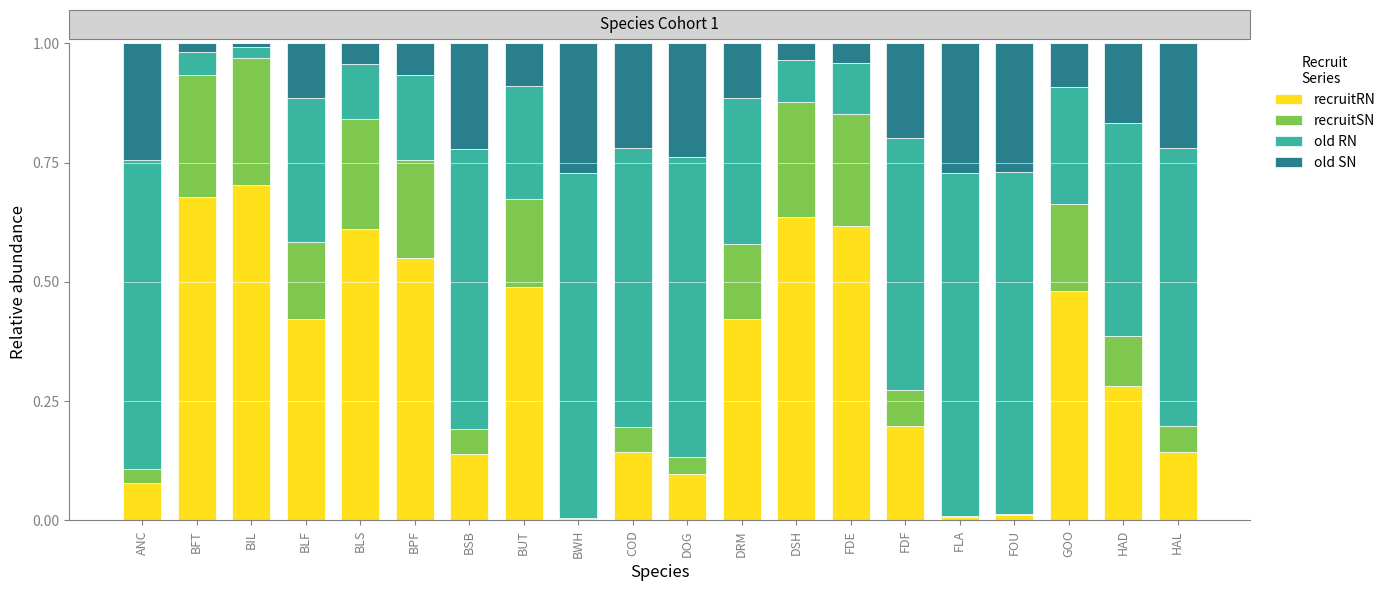

What are all the series names shown in the legend?

recruitRN, recruitSN, old RN, old SN